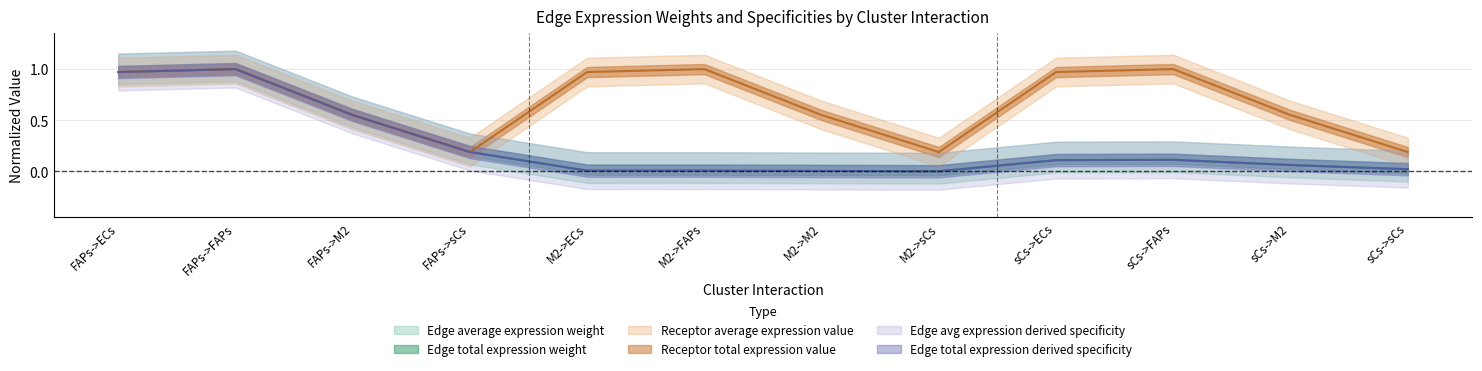

What is the average value of the Edge total expression weight series?

0.3